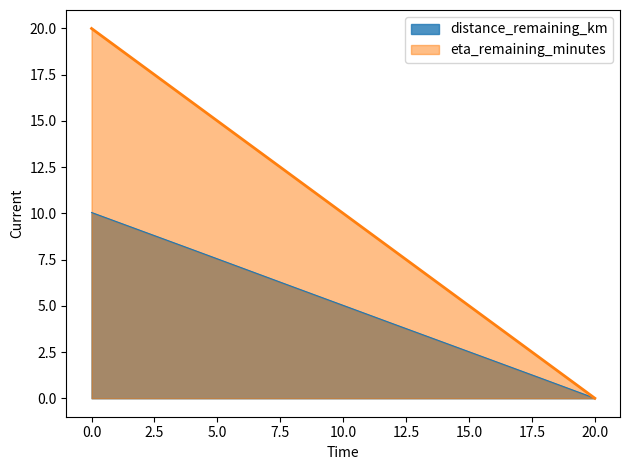

How many series are shown in this chart?

2